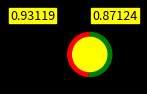

Does any single category account for the majority?

Yes